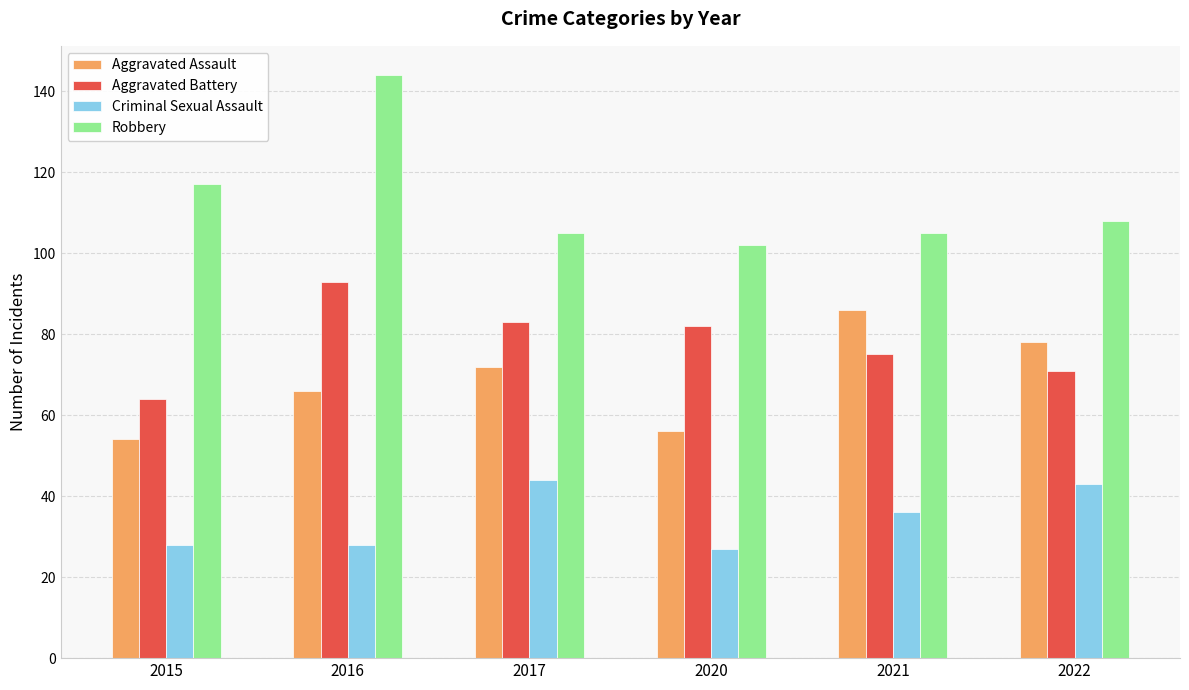

What is the value of the Criminal Sexual Assault bar at the 2nd from the left?

28